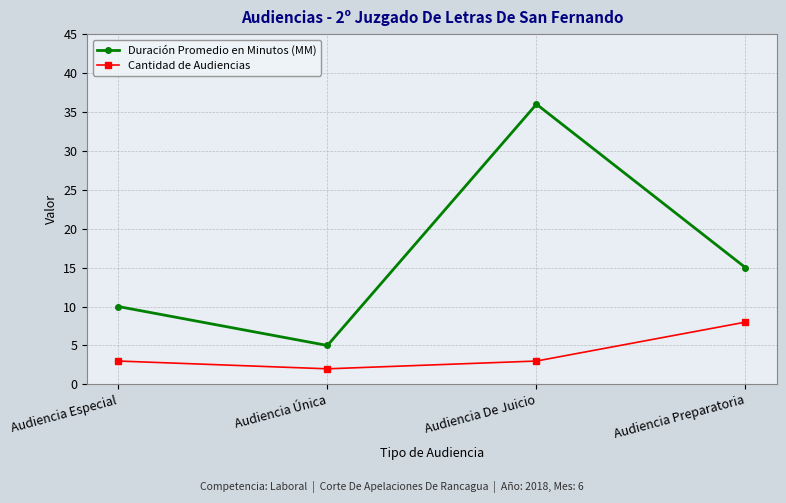

What is the label of the 2nd point from the right?

Audiencia De Juicio